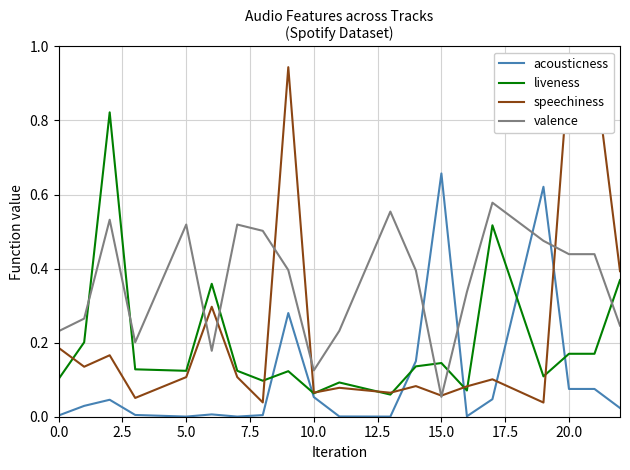

Count the number of categories in the chart.

20